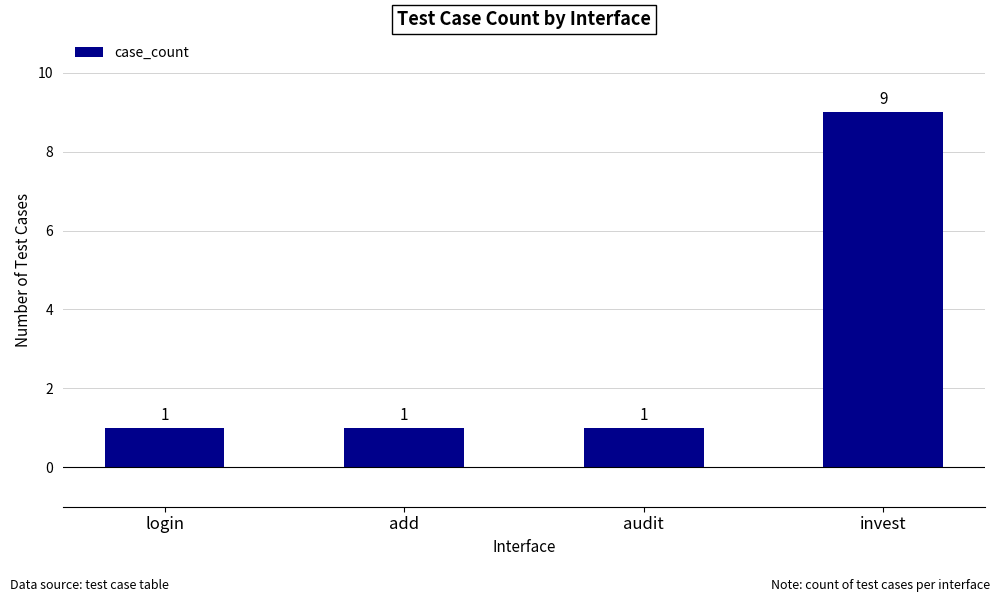

Reading left to right, what are all the values shown in this chart?

login=1	add=1	audit=1	invest=9